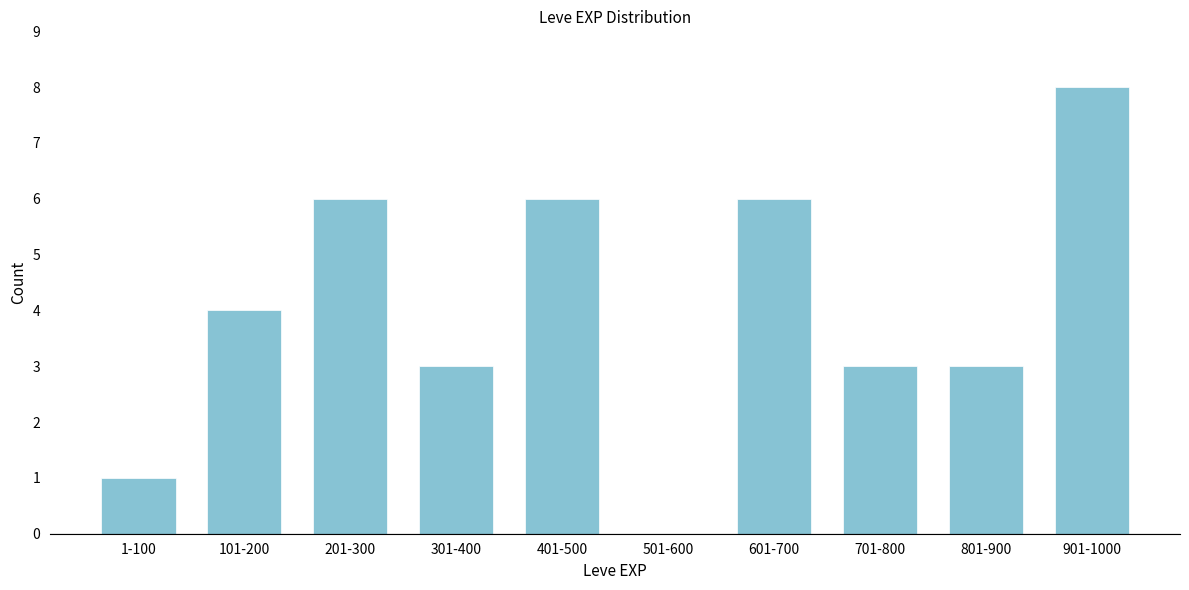

Reading left to right, list all the values displayed in this chart.

1-100=1	101-200=4	201-300=6	301-400=3	401-500=6	501-600=0	601-700=6	701-800=3	801-900=3	901-1000=8